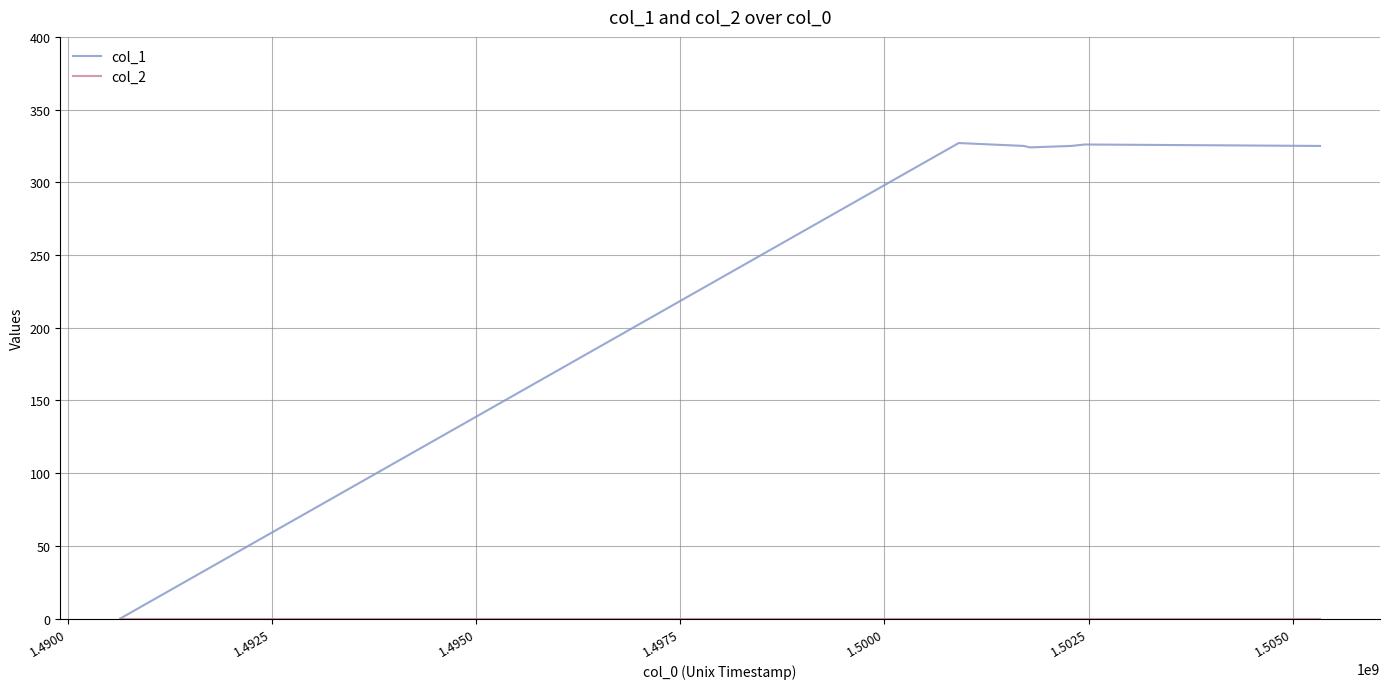

What is the maximum value shown in the chart?

327